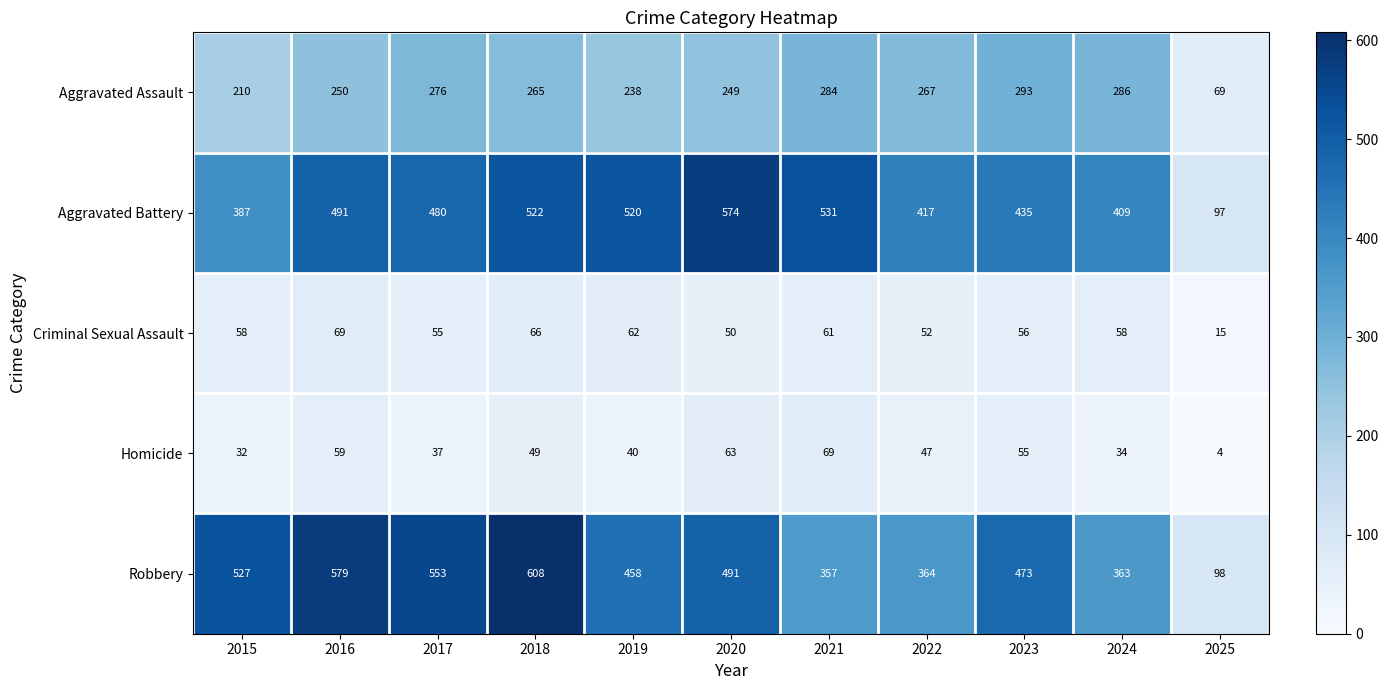

How many categories are shown in the chart?

11